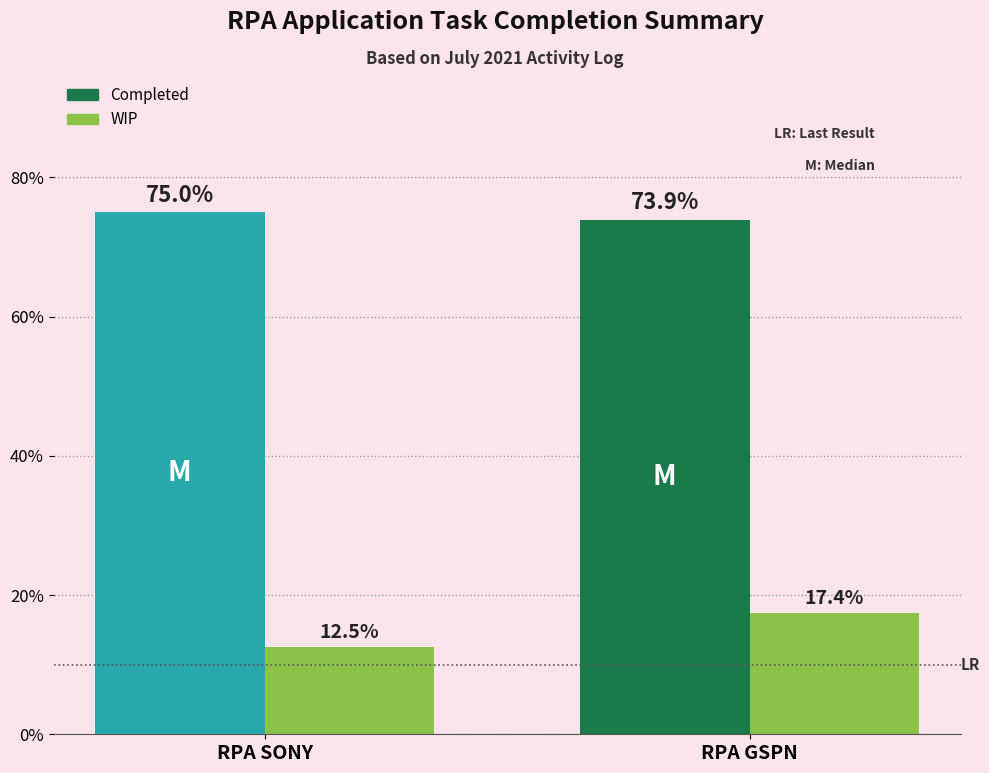

What are all the series names shown in the legend?

Completed, WIP